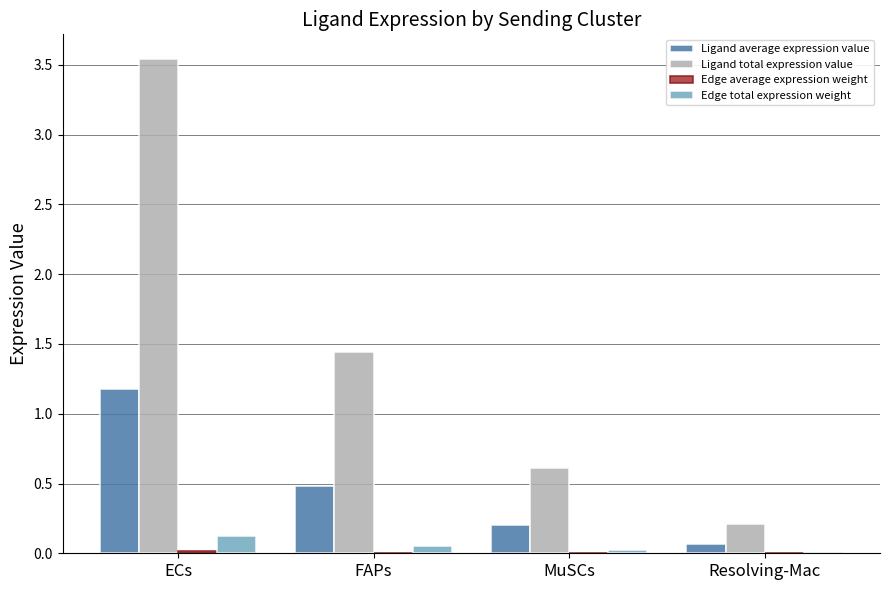

Does the chart contain stacked bars?

No